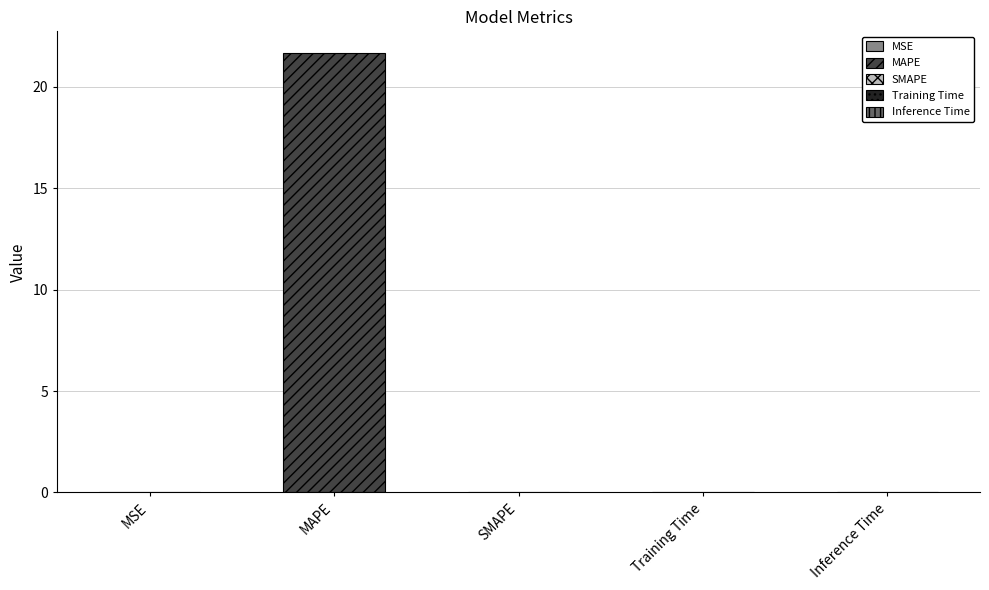

What is the label of the 1st bar from the right?

Inference Time